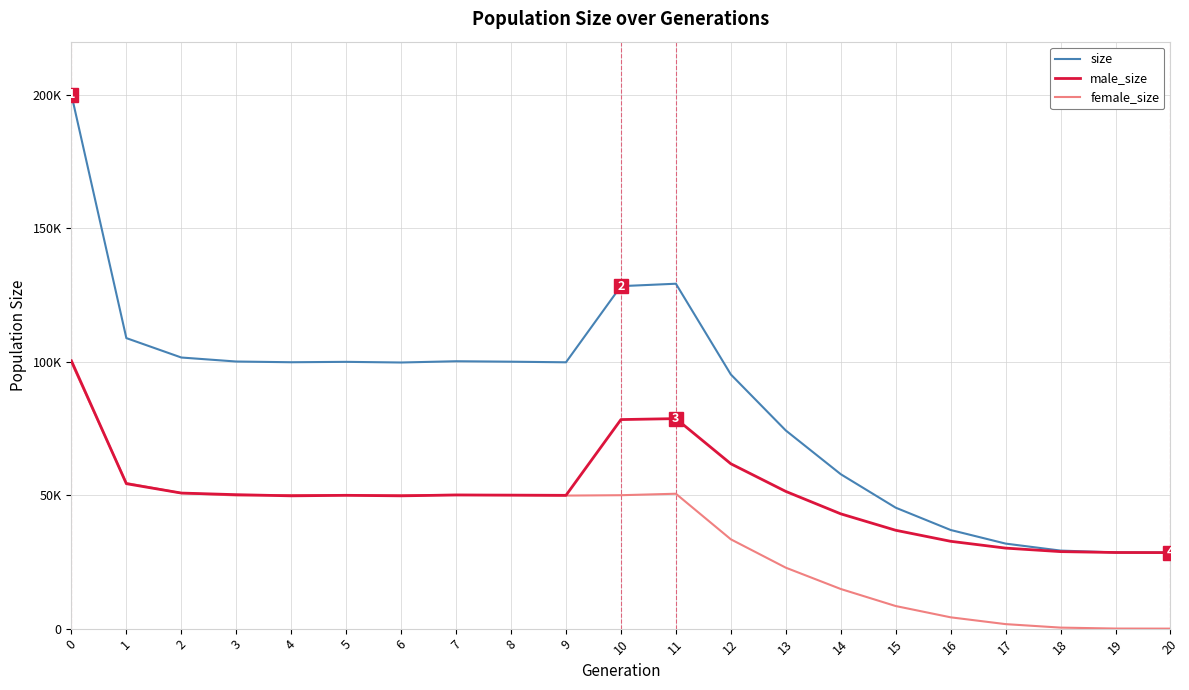

Is this an area chart (filled region under the line)?

No